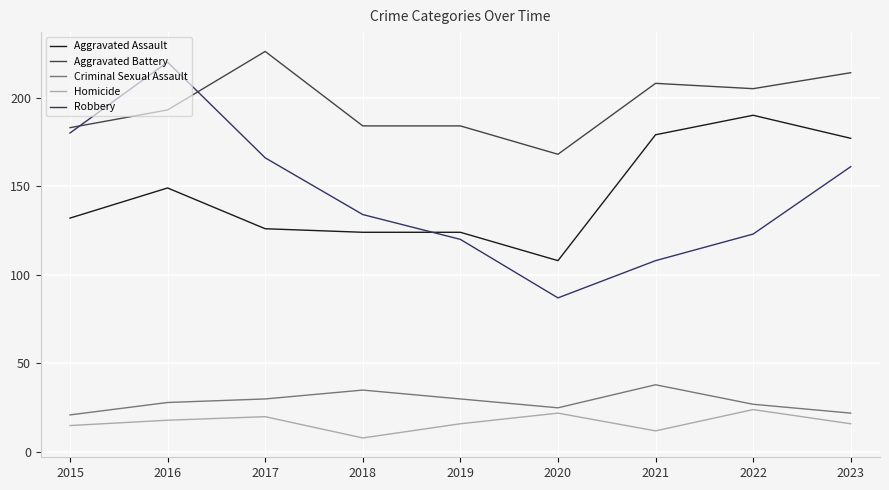

Reading left to right, extract all data points from this chart.

Aggravated Assault: 2015=132	2016=149	2017=126	2018=124	2019=124	2020=108	2021=179	2022=190	2023=177
Aggravated Battery: 2015=183	2016=193	2017=226	2018=184	2019=184	2020=168	2021=208	2022=205	2023=214
Criminal Sexual Assault: 2015=21	2016=28	2017=30	2018=35	2019=30	2020=25	2021=38	2022=27	2023=22
Homicide: 2015=15	2016=18	2017=20	2018=8	2019=16	2020=22	2021=12	2022=24	2023=16
Robbery: 2015=180	2016=220	2017=166	2018=134	2019=120	2020=87	2021=108	2022=123	2023=161